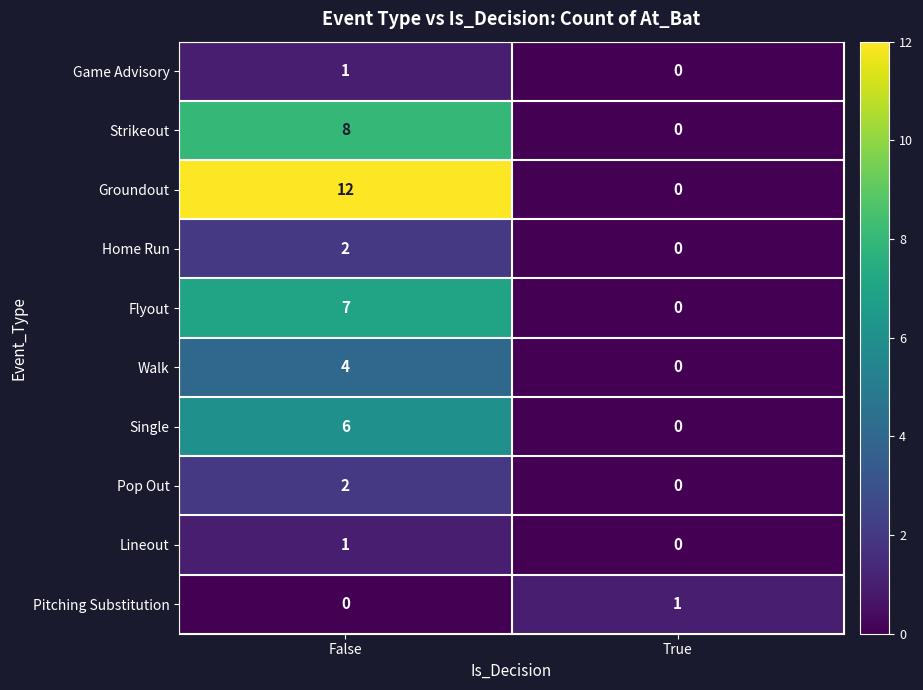

What is the spread (max minus min) of values at False?

12